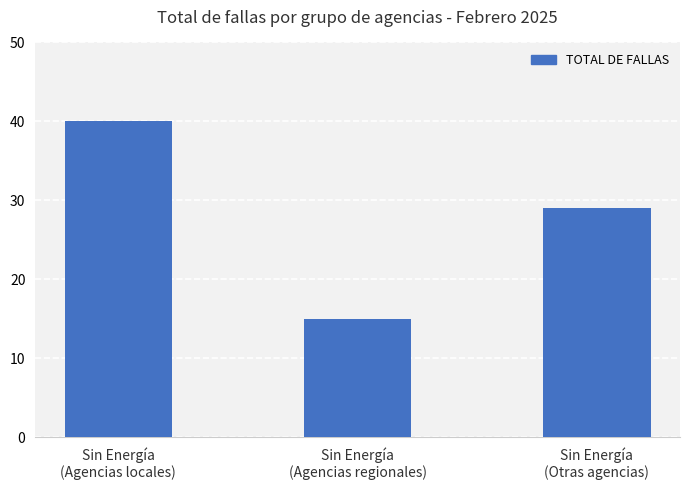

What is the average value?

28